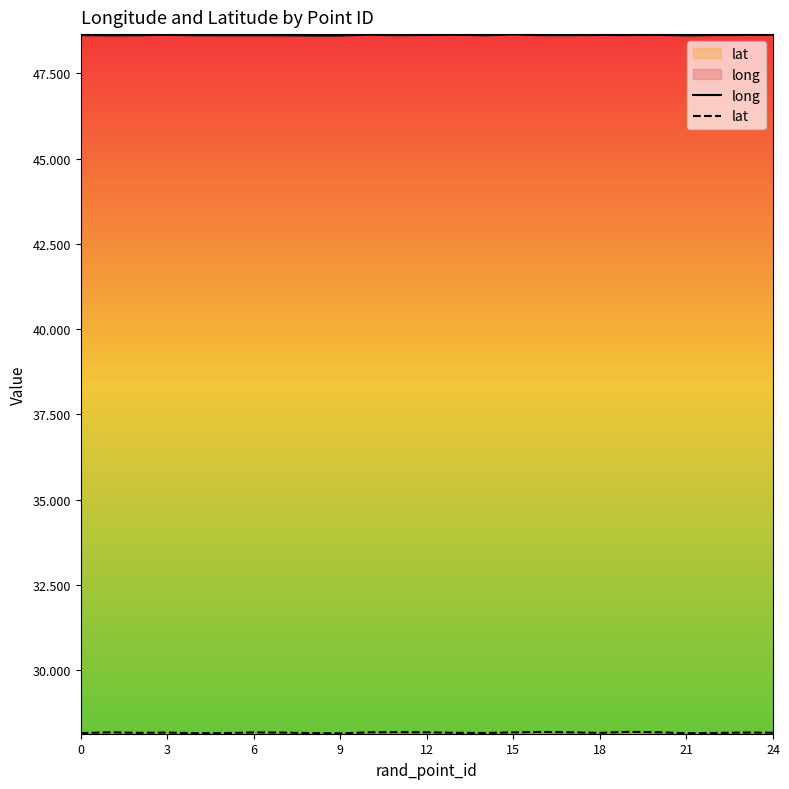

True or false: long and lat cross at least once.

False